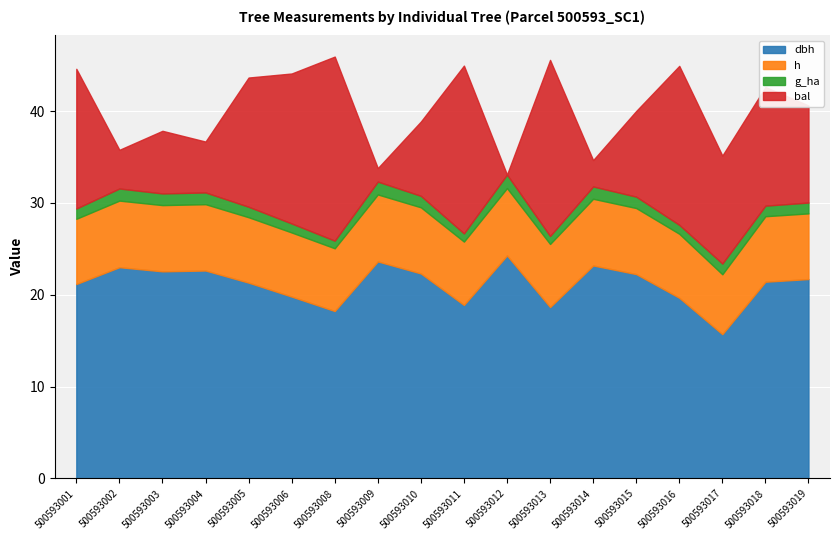

True or false: bal_intrasp and g intersect in this chart.

False